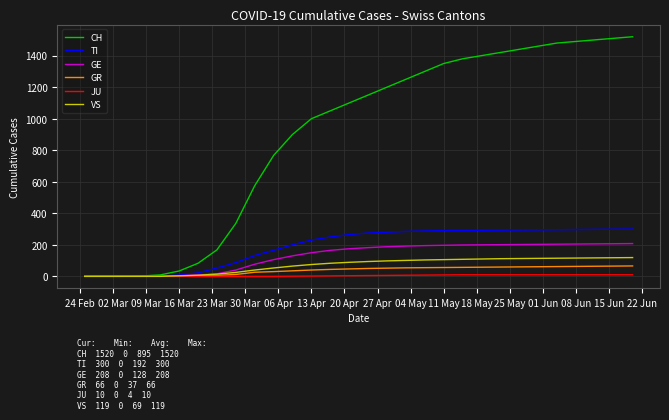

Which series has the largest total across all categories?

CH